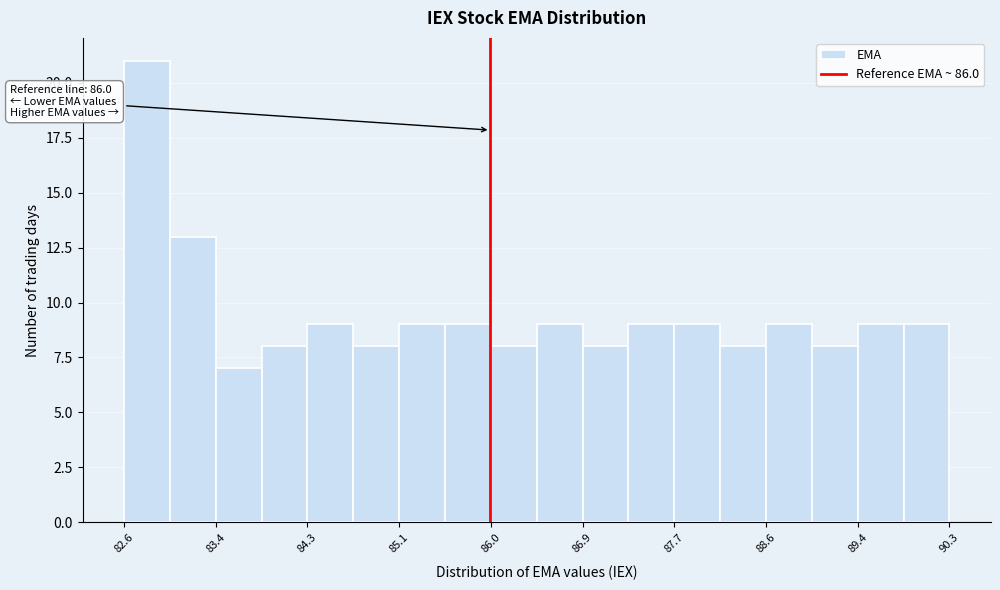

Over which range of the x-axis is the bar tallest?

82.6 to 83.0